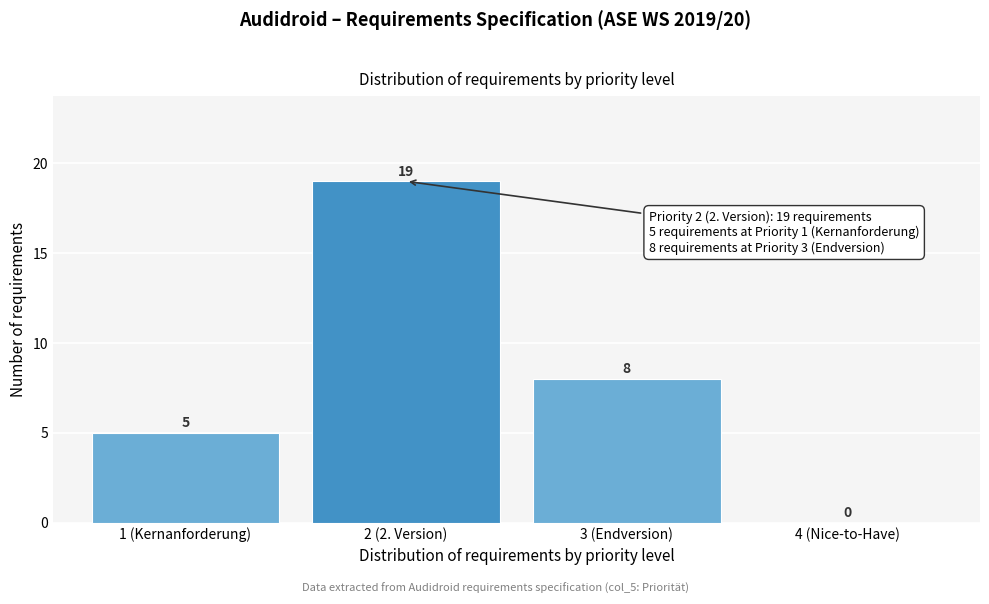

Reading left to right, what are all the values shown in this chart?

1 (Kernanforderung)=5	2 (2. Version)=19	3 (Endversion)=8	4 (Nice-to-Have)=0